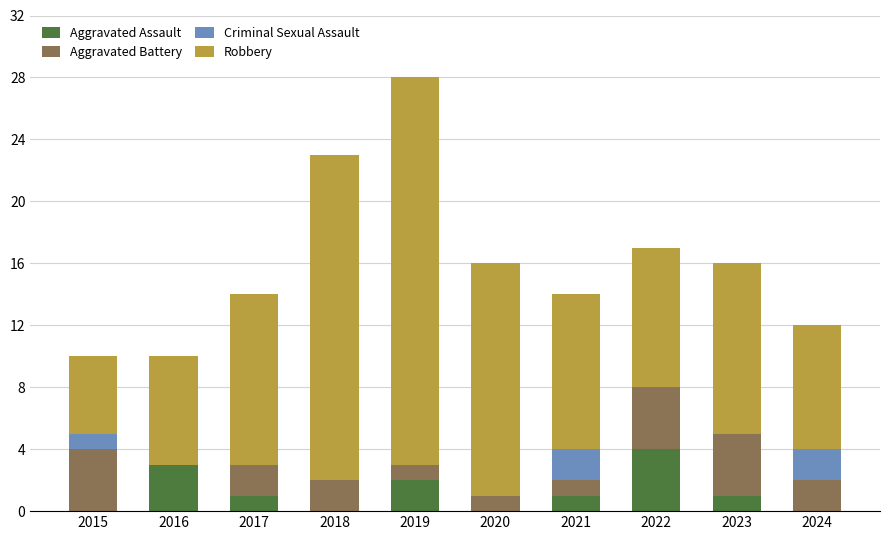

At which category is the sum across all series the highest?

2019